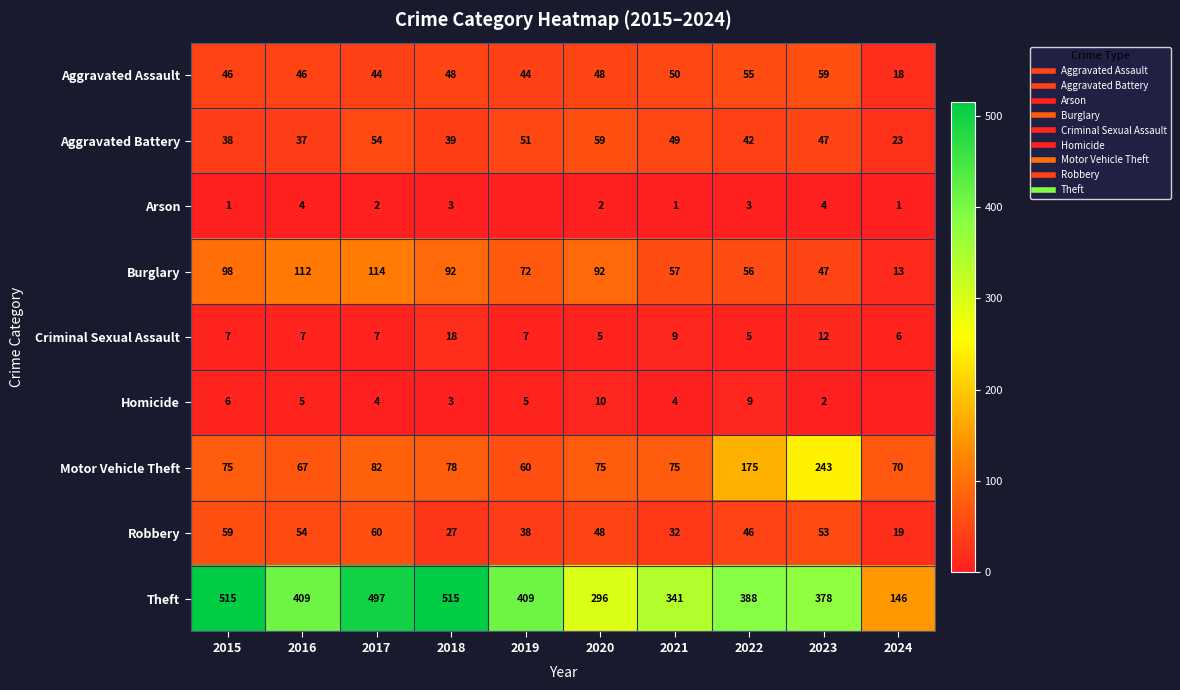

What is the difference between the highest and lowest values at 2021?

340